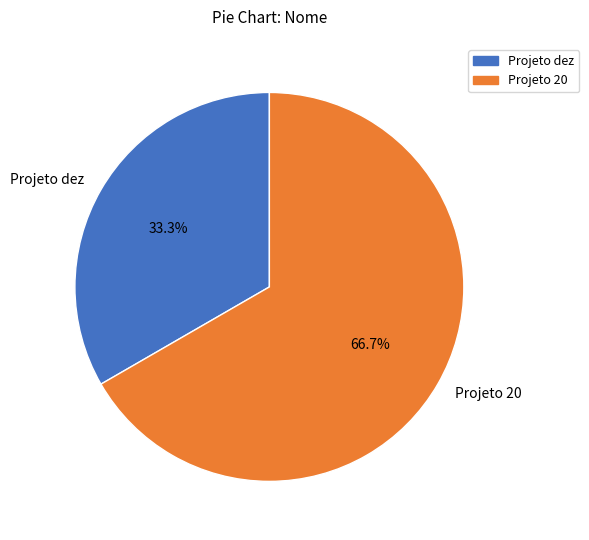

To the nearest percent, what percentage of the pie is Projeto 20?

67%